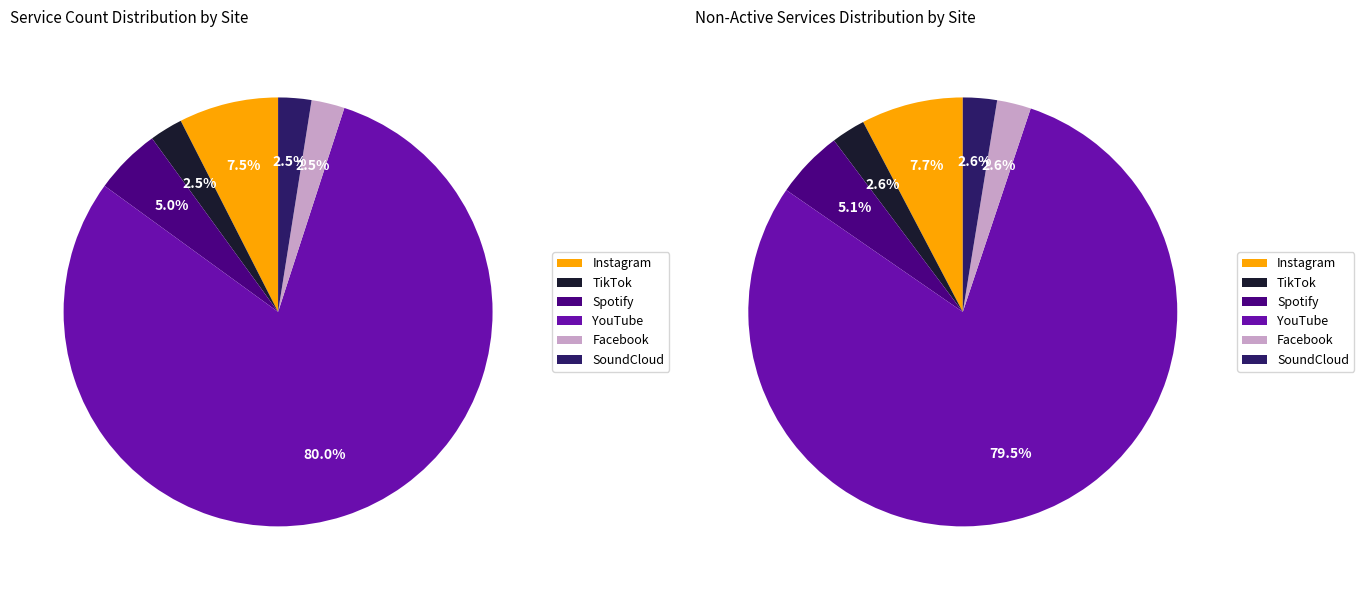

Between SoundCloud and TikTok, which is larger?

SoundCloud